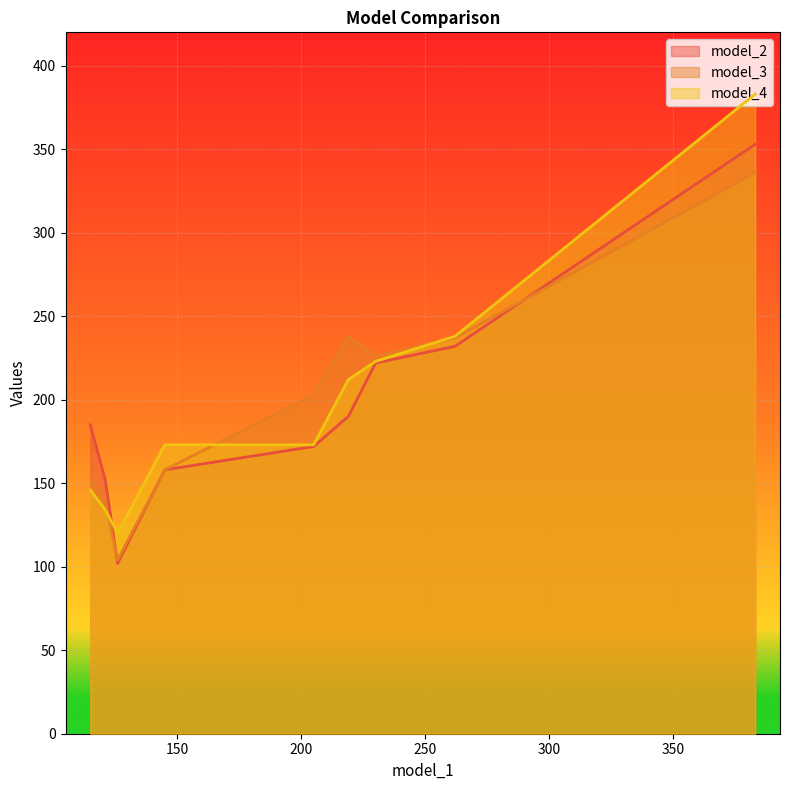

What is the smallest value displayed?

102